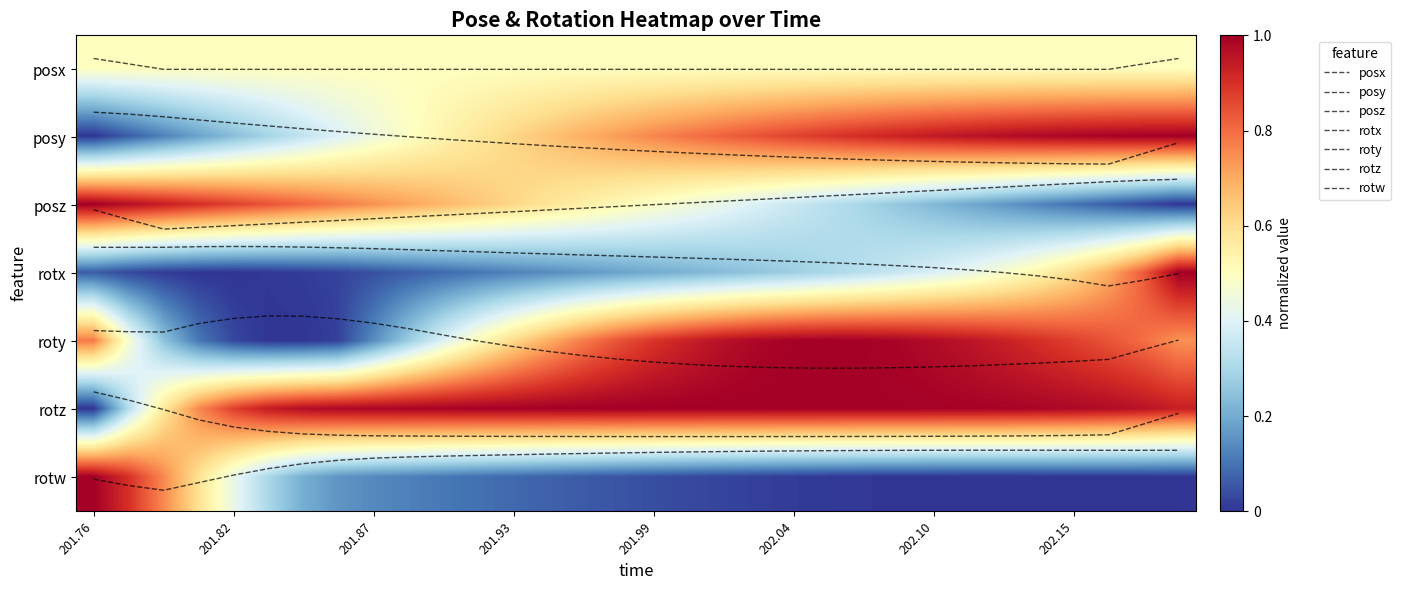

At which category does the chart reach its minimum across all series?

201.76